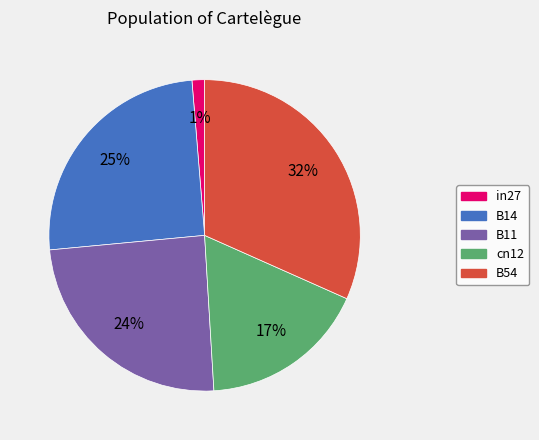

To the nearest percent, what is the combined percentage of cn12 and B54?

49%